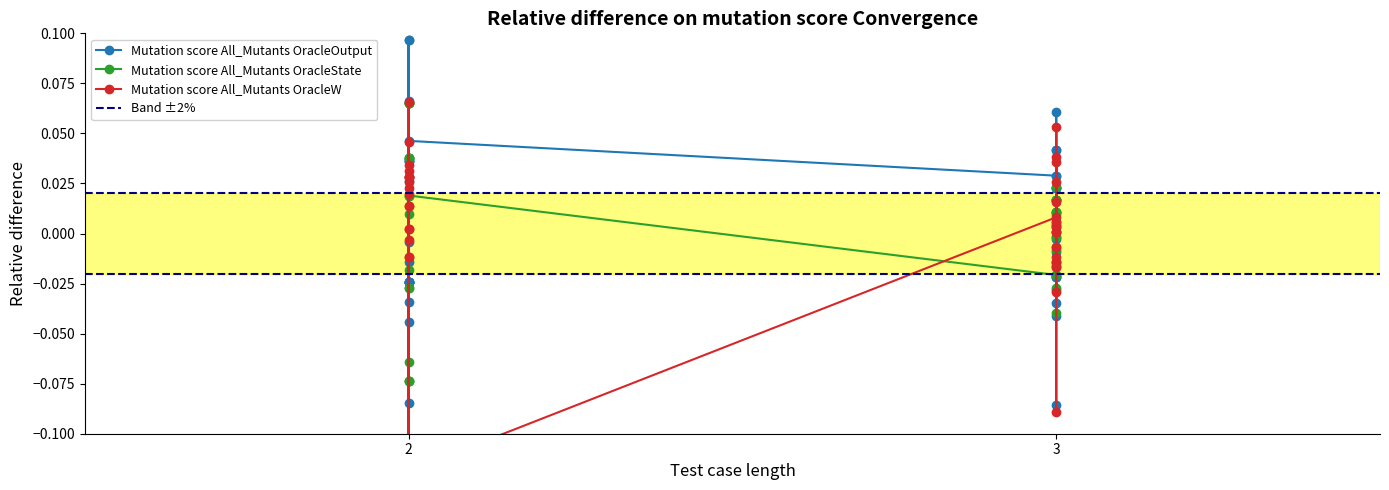

Is this an area chart (filled region under the line)?

No